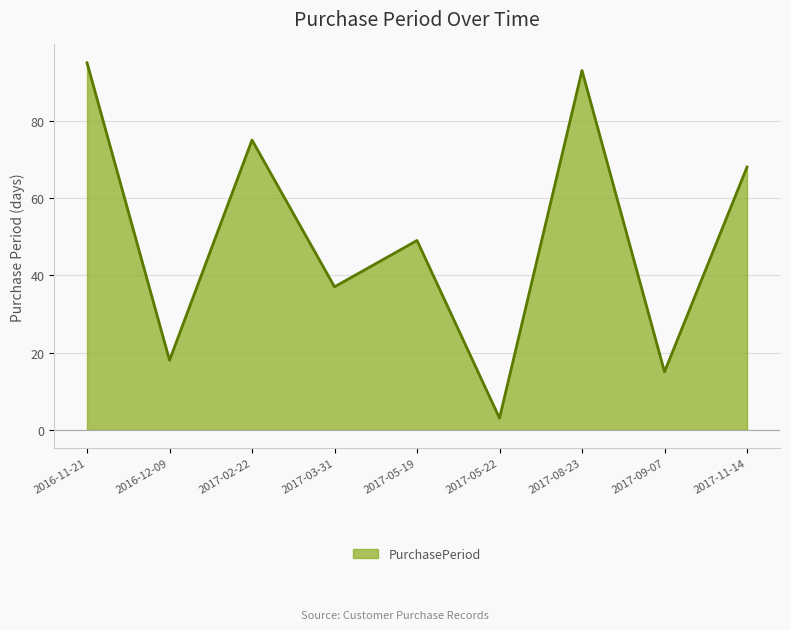

Read the value at 2017-09-07.

15